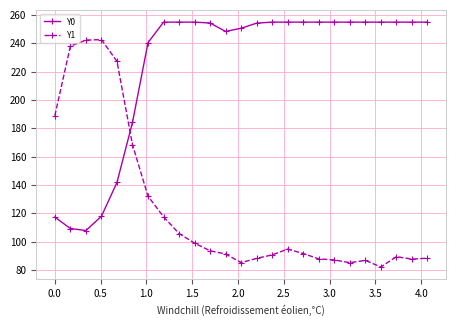

Which series has the largest range (max minus min)?

Y1